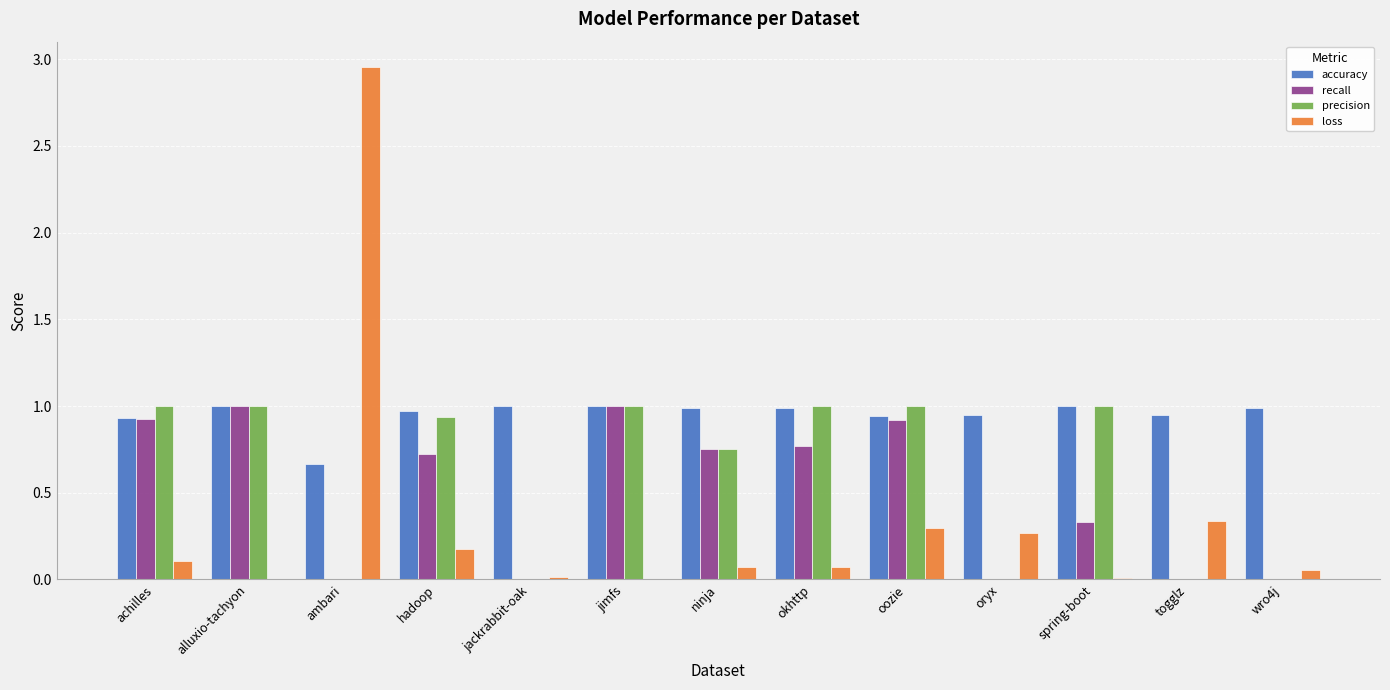

Which category has the highest value across all series?

ambari